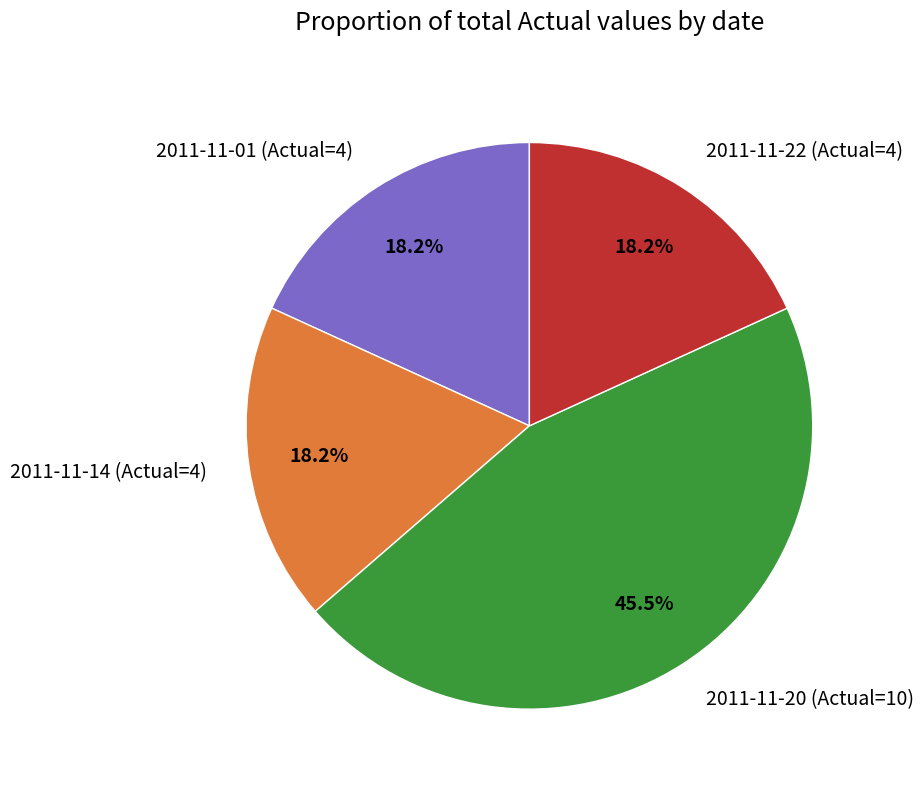

Does any single category account for the majority?

No